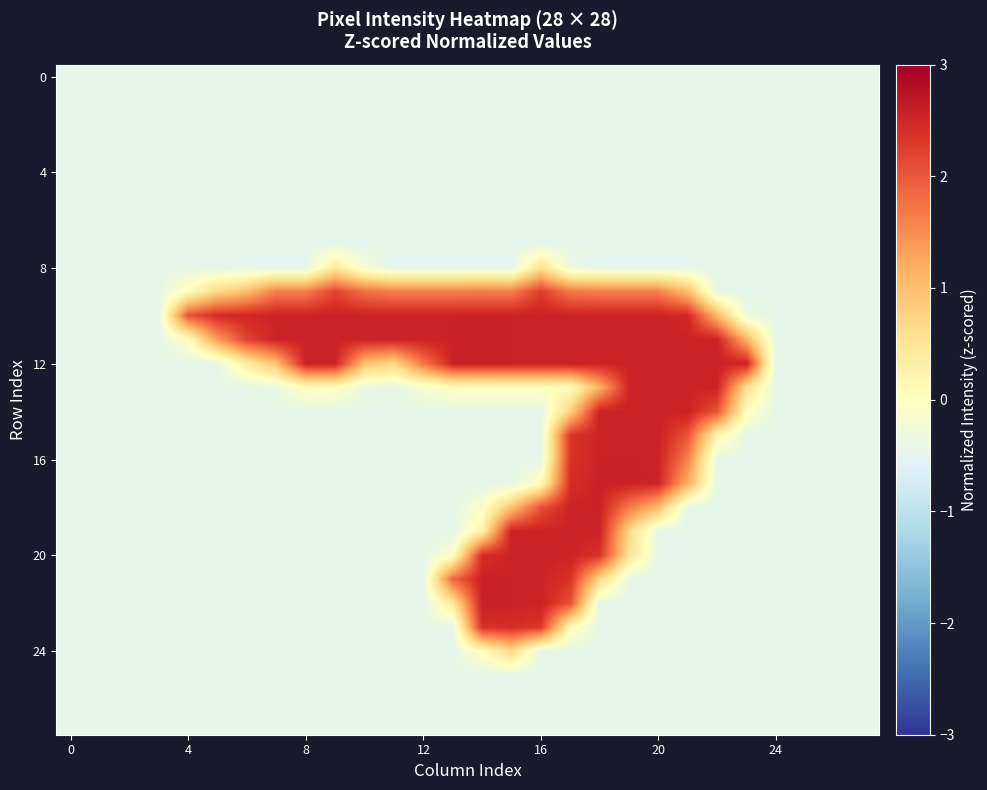

What is the minimum value shown in the chart?

-0.4